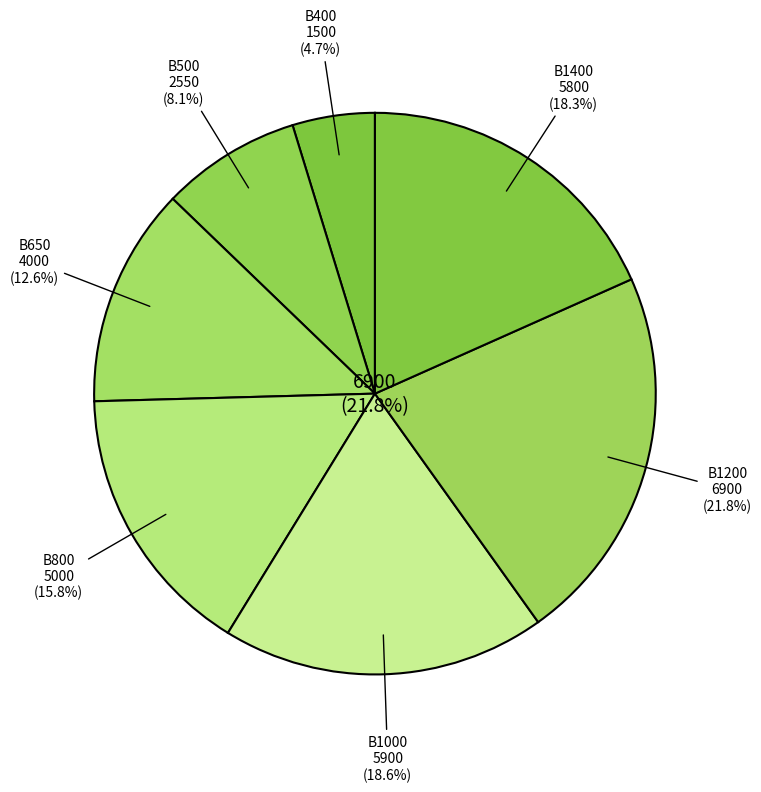

Between 400-200 and 800-250, which is larger?

800-250